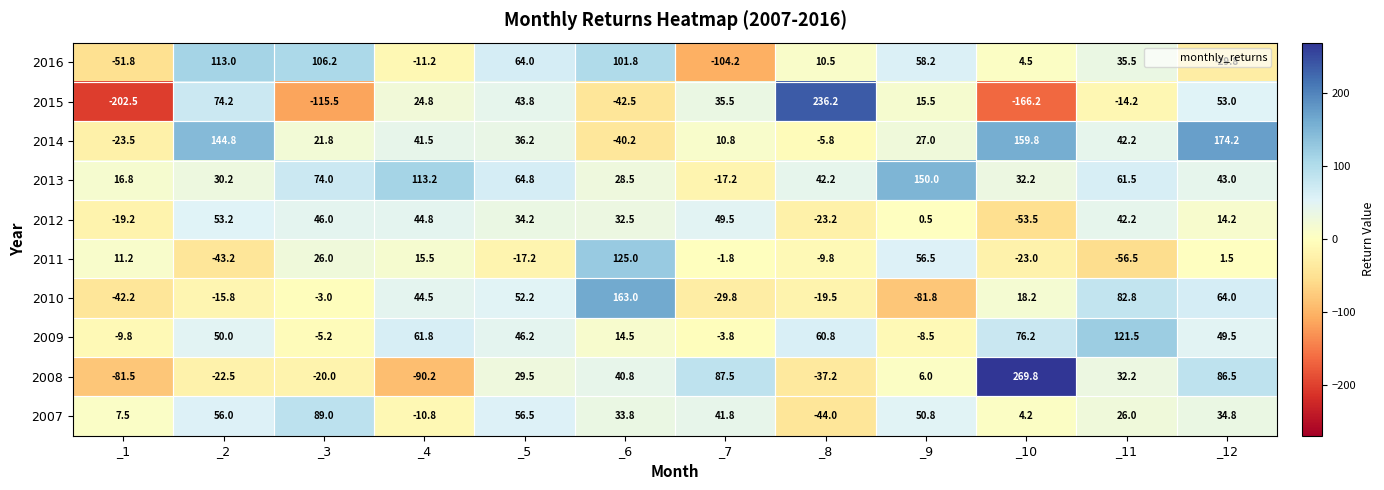

Between _1 and _6, which series saw the biggest shift?

2010